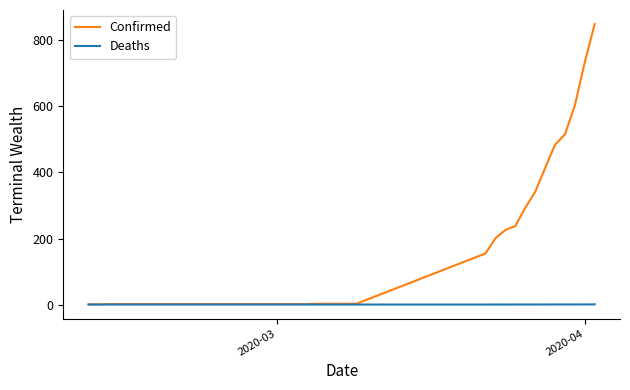

What is the maximum value shown in the chart?

849.0